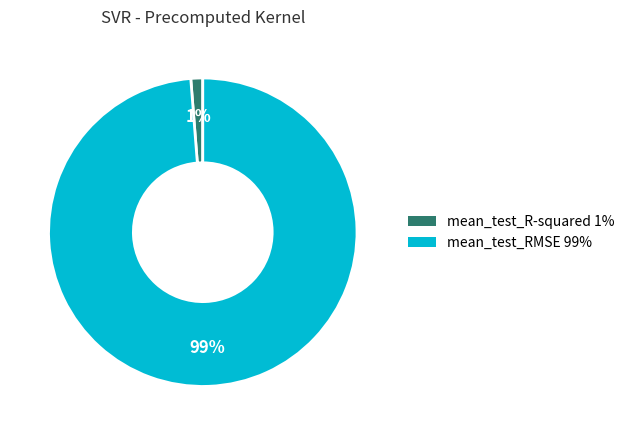

To the nearest percent, what is the difference between the mean_test_RMSE and mean_test_R-squared slice percentages?

98%